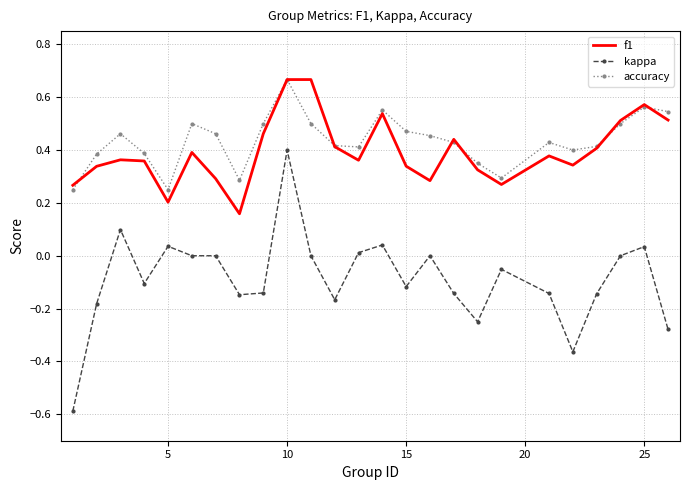

True or false: accuracy and kappa intersect in this chart.

False